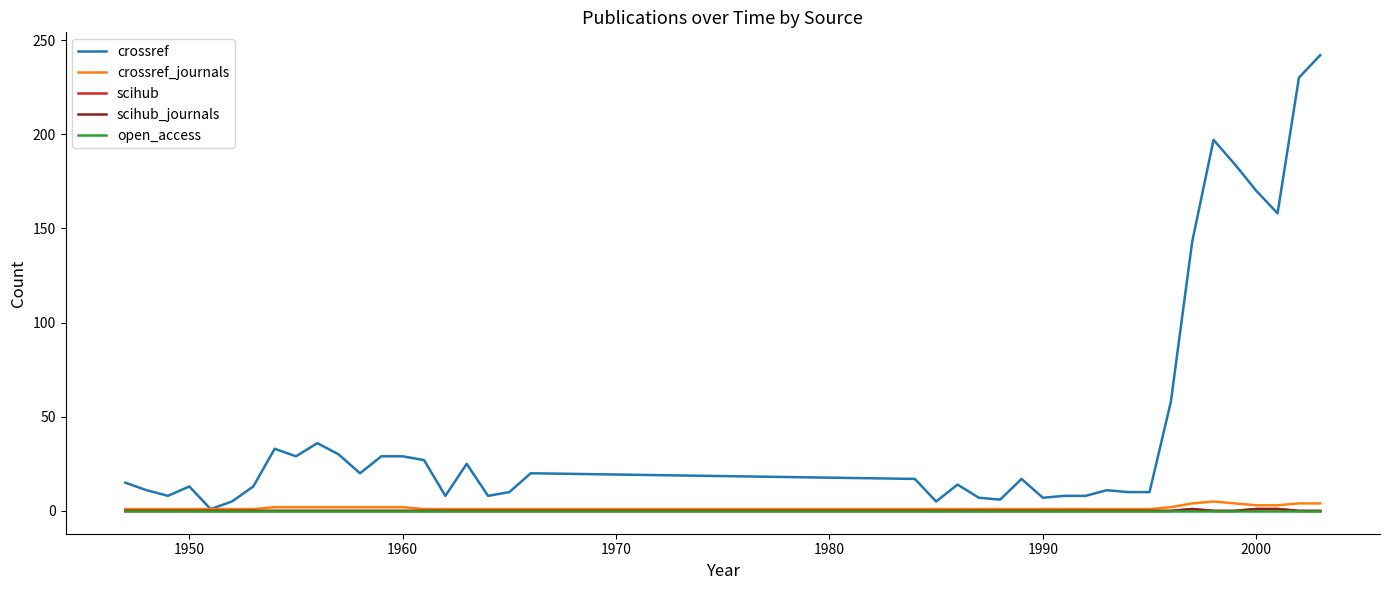

Is this an area chart (filled region under the line)?

No